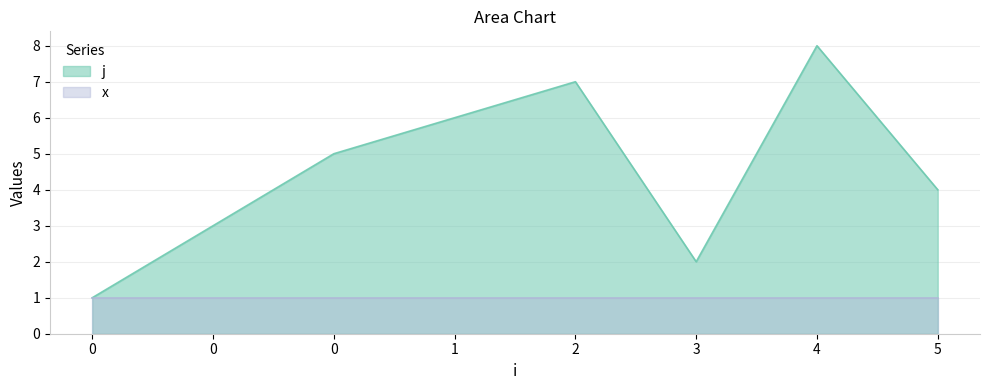

Does the chart have visible grid lines?

Yes